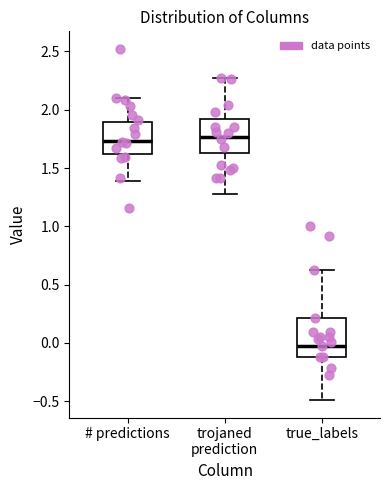

Reading left to right, transcribe this box plot: for each box, give where its median line is, the range the box spans, and where its two whiskers end, as read against the y-axis. The values are not printed on the chart, so give them approximately, as read against the axis.

# predictions: median 1.75, box 1.60 to 1.90, whiskers 1.40 to 2.10
trojaned prediction: median 1.75, box 1.65 to 1.90, whiskers 1.30 to 2.25
true_labels: median -0.05, box -0.10 to 0.20, whiskers -0.50 to 0.60